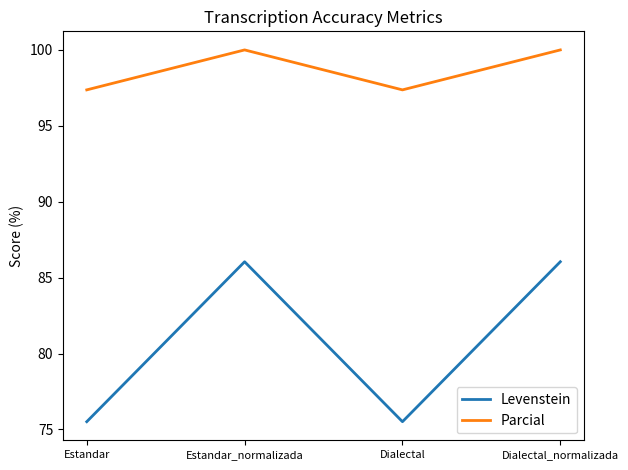

Which series has the widest spread of values?

Levenstein